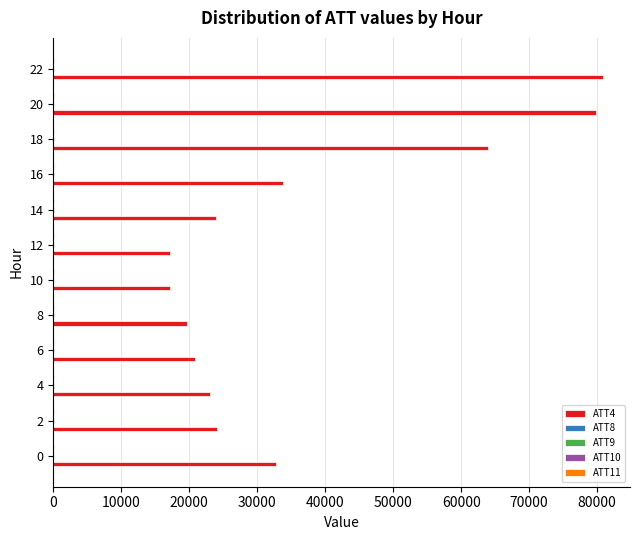

Which series has the largest total across all categories?

ATT4